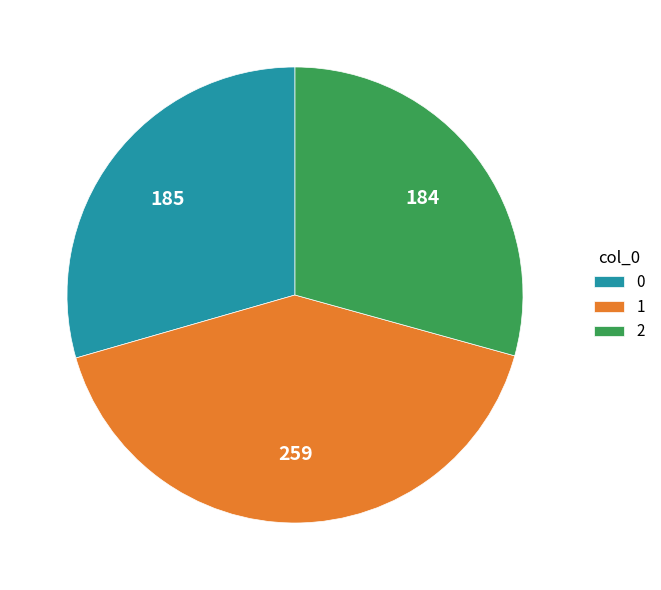

Approximately how many times larger is the value at 1 compared to 0?

1.4